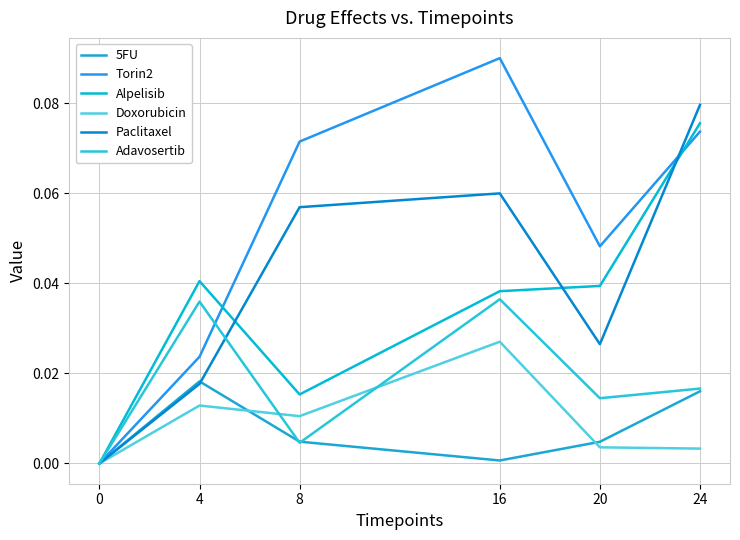

Is it true that Alpelisib equals 0.0 at 20?

False